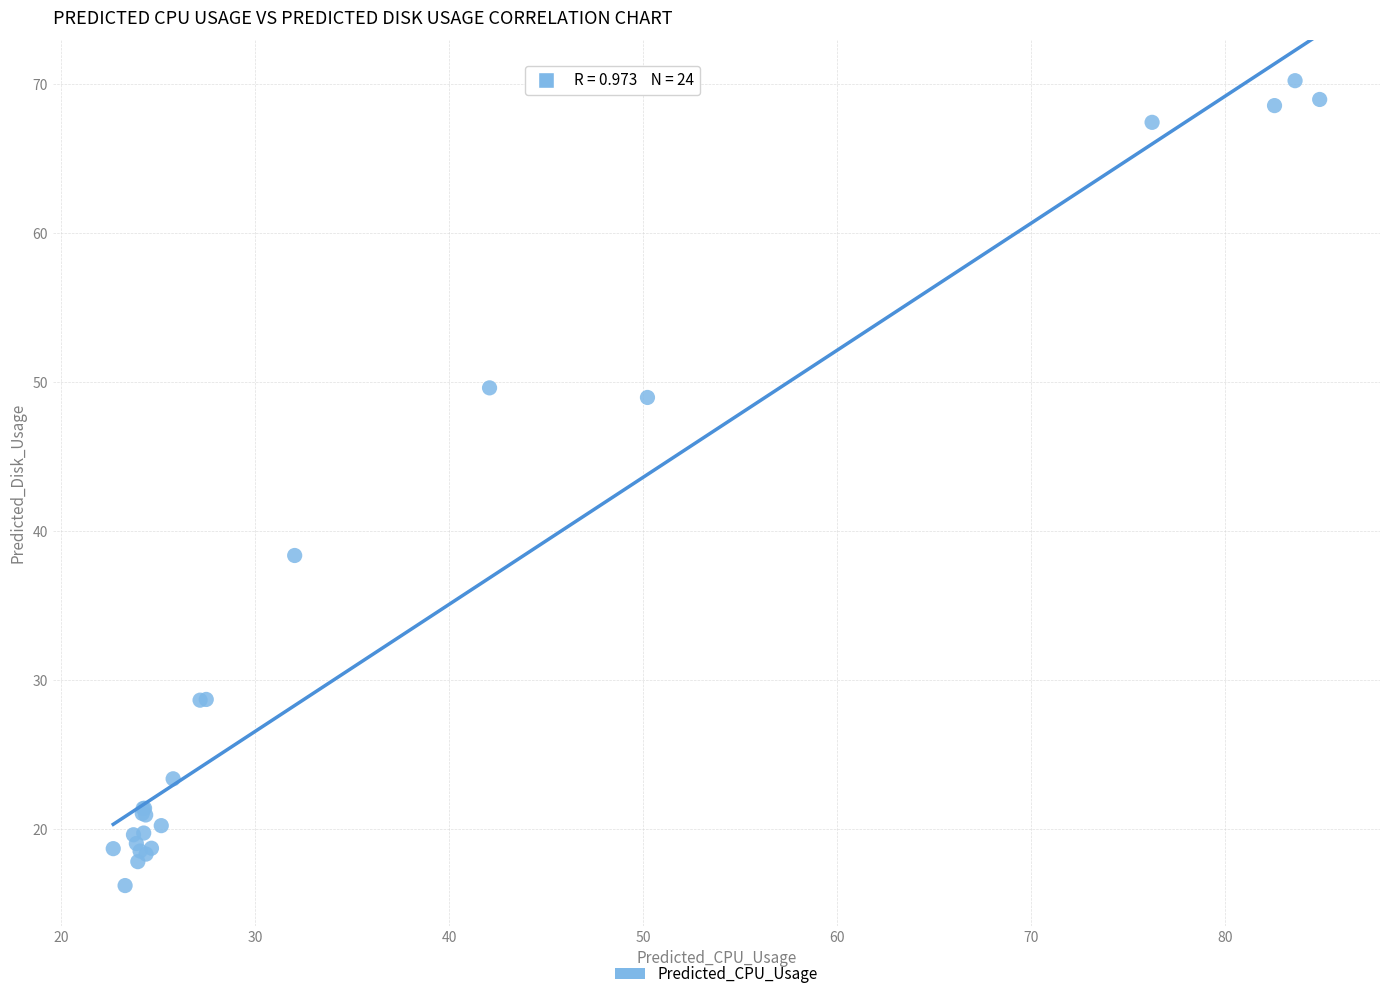

What Y value in the scatter plot is closest to 43?

38.4